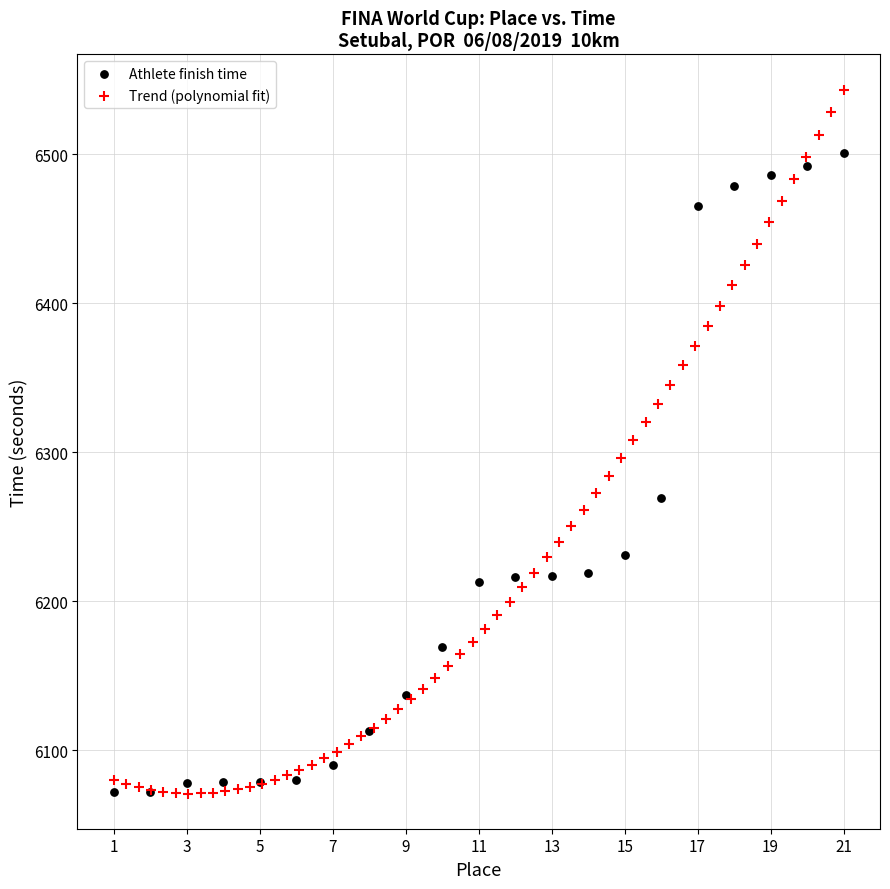

Which series has the widest spread of Y values?

Trend (polynomial fit)